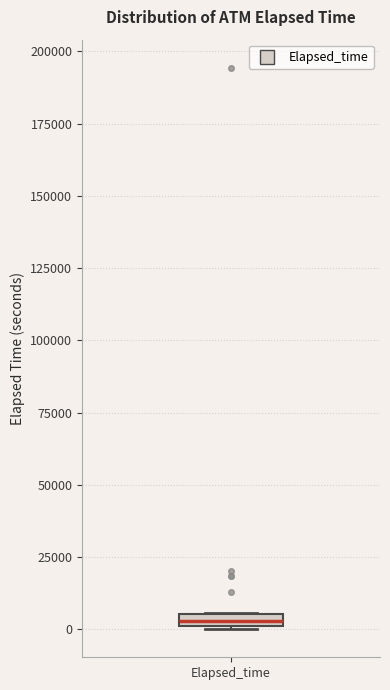

Where is the lower edge of the box for Elapsed_time on the y-axis? The values are not printed on the chart, so give them approximately, as read against the axis.

0